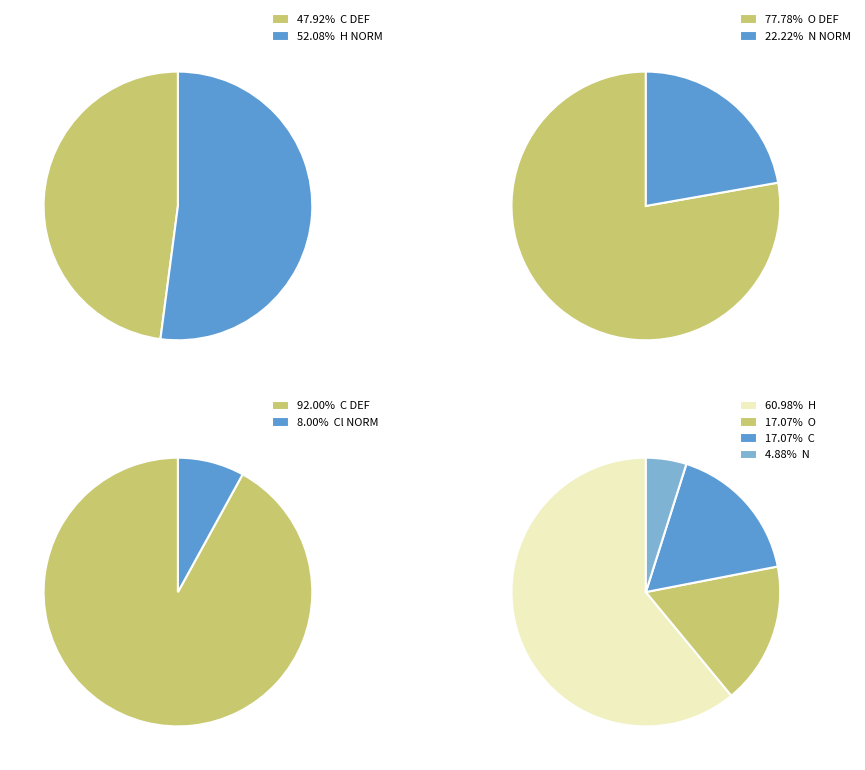

What is the majority slice?

C